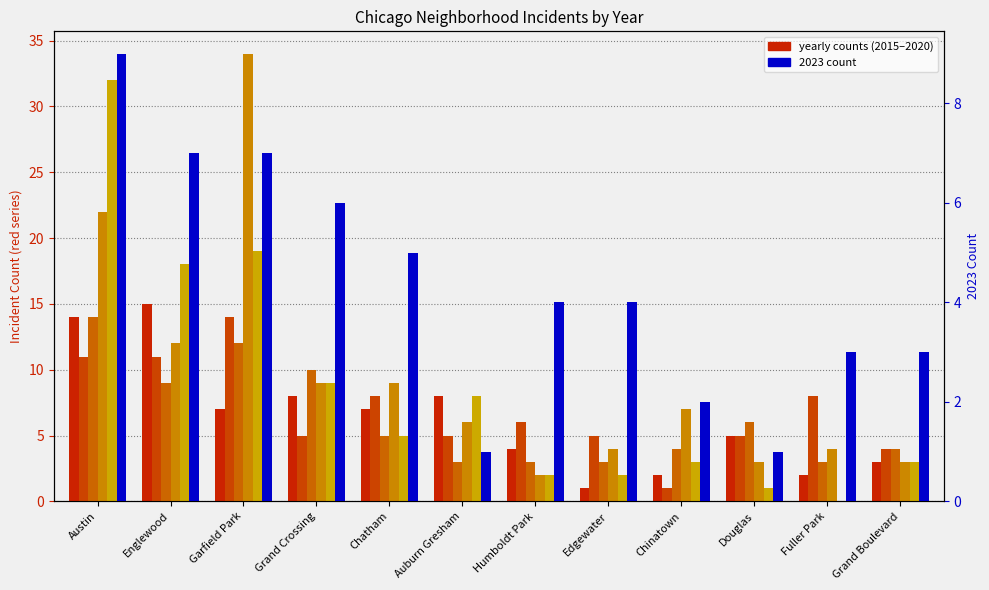

At which label does 2020 first exceed 5?

Austin